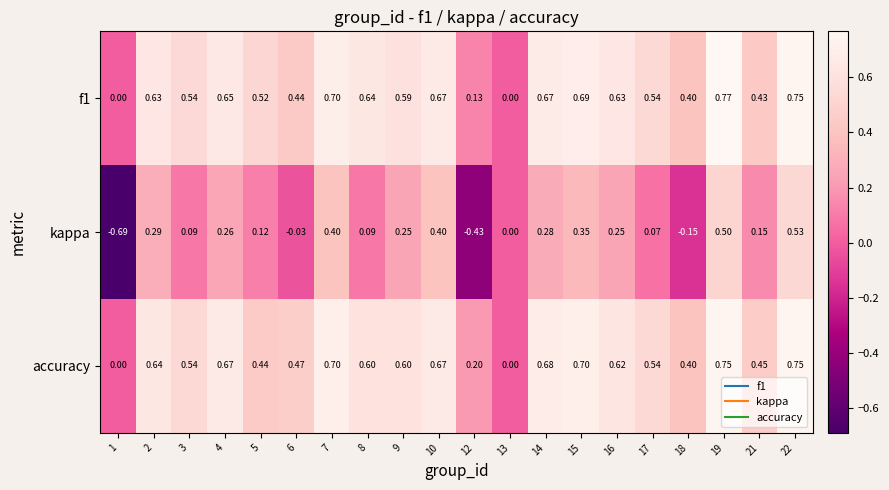

At which category is the sum across all series the highest?

22